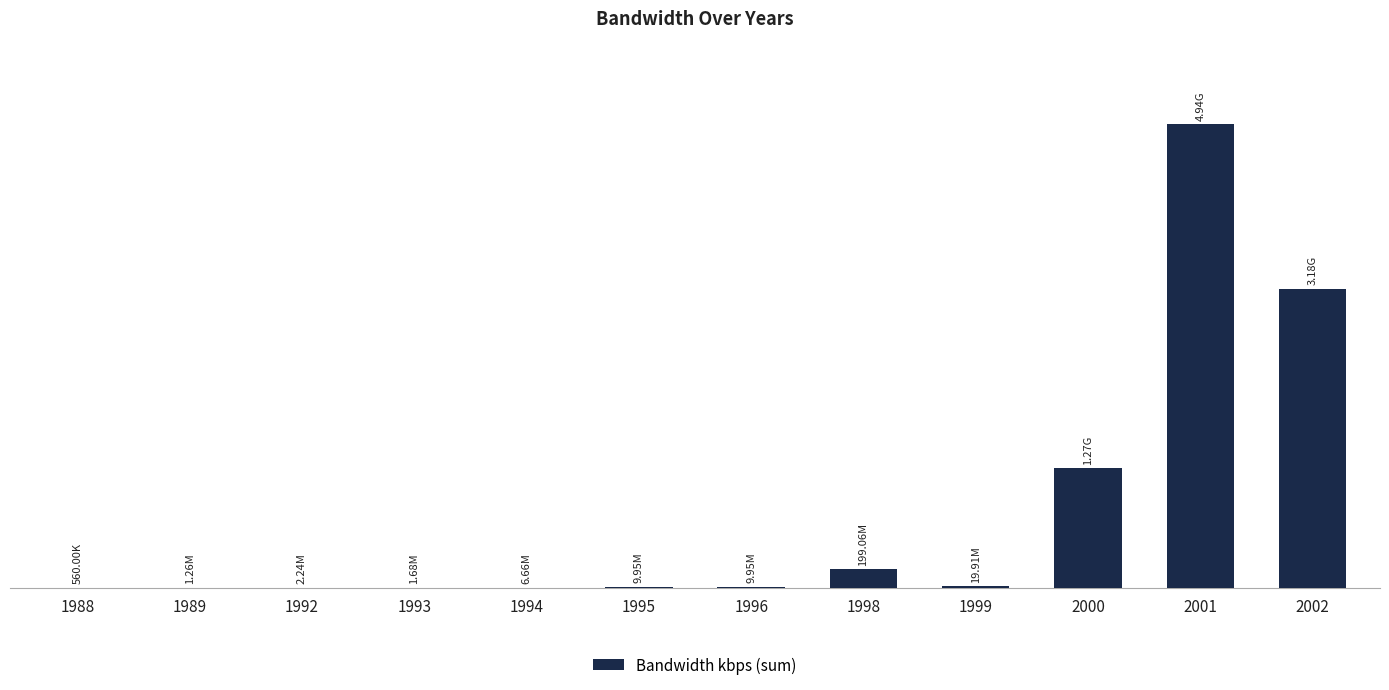

Does the chart contain any negative values?

No